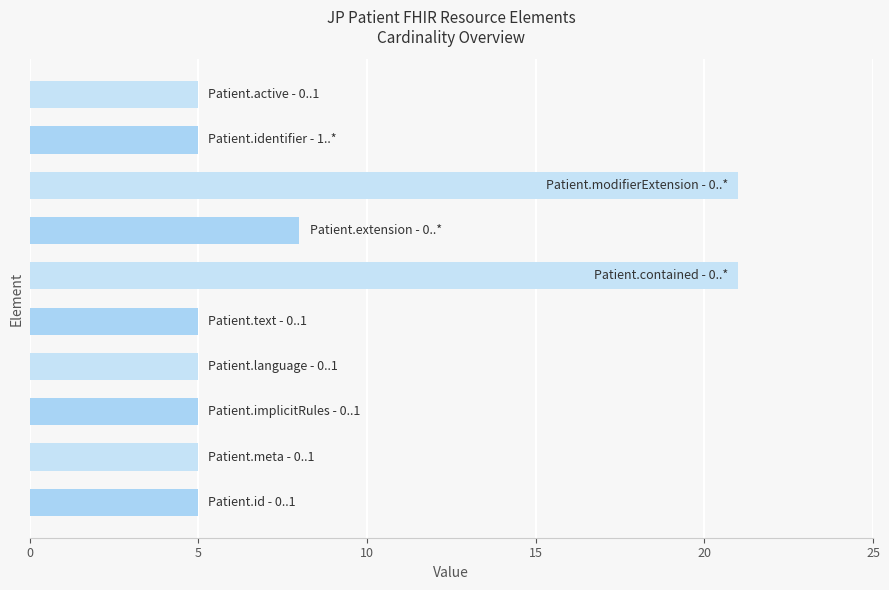

What is the sum of all values?

85